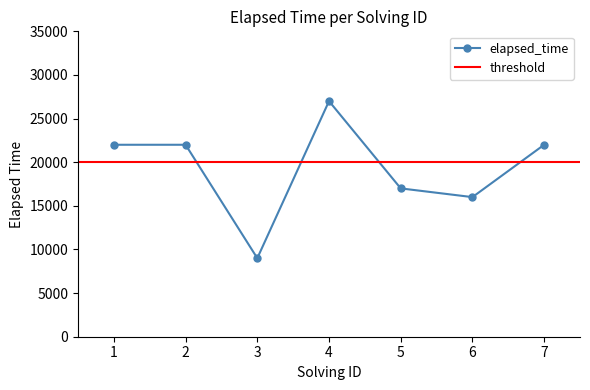

What is the average value?

19286